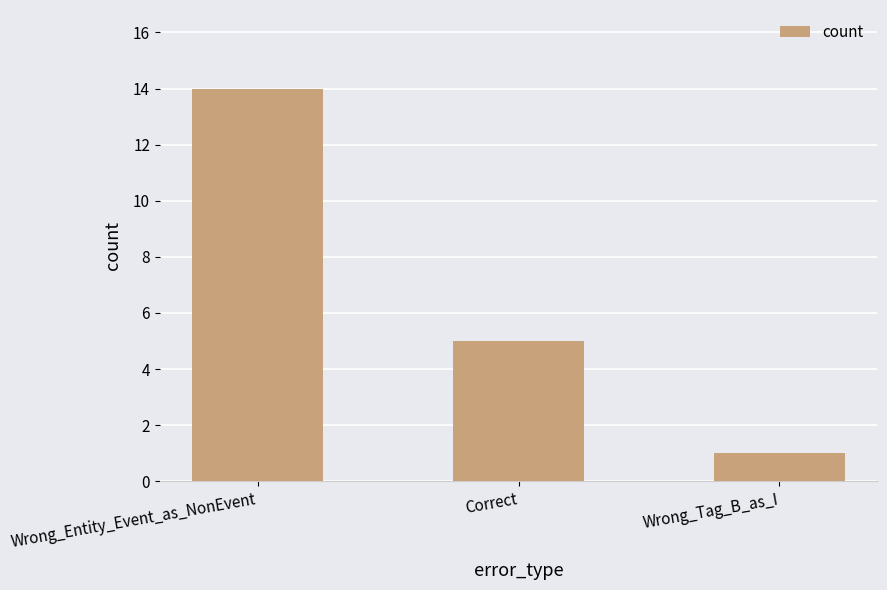

What is the label of the 1st bar from the right?

Wrong_Tag_B_as_I